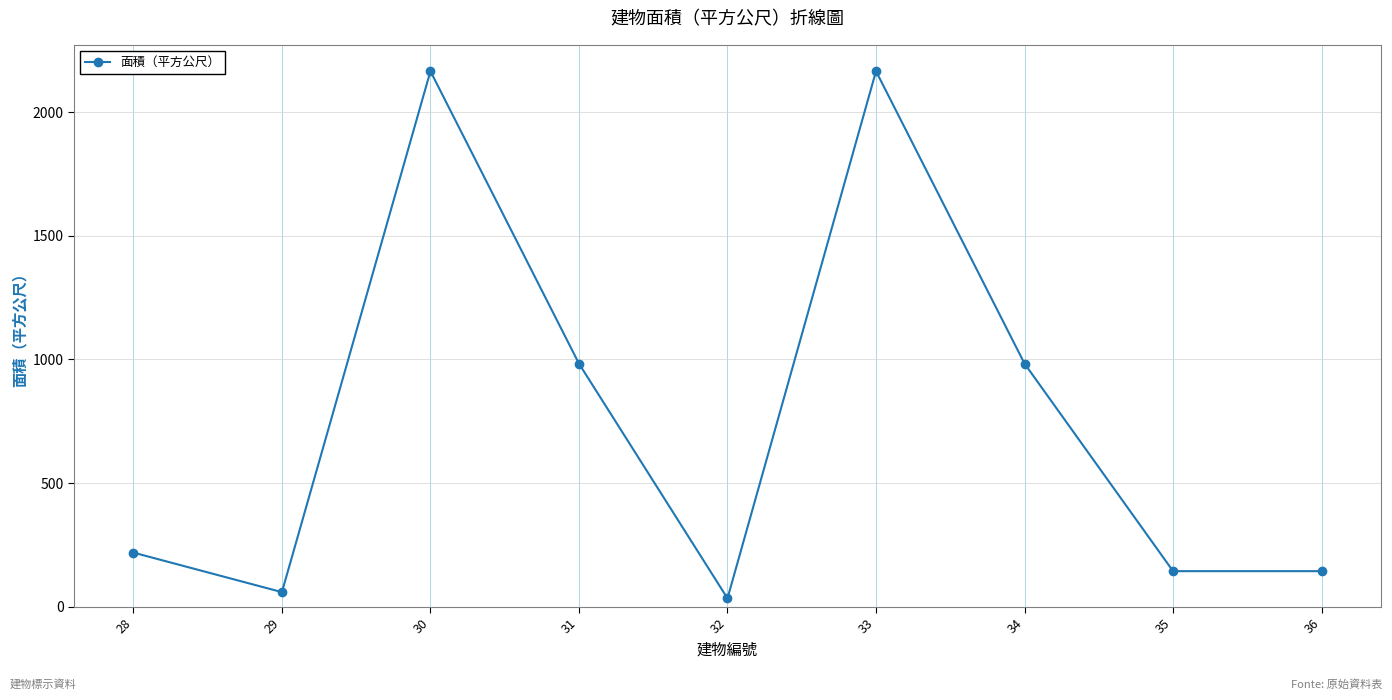

What is the maximum value shown in the chart?

2165.2